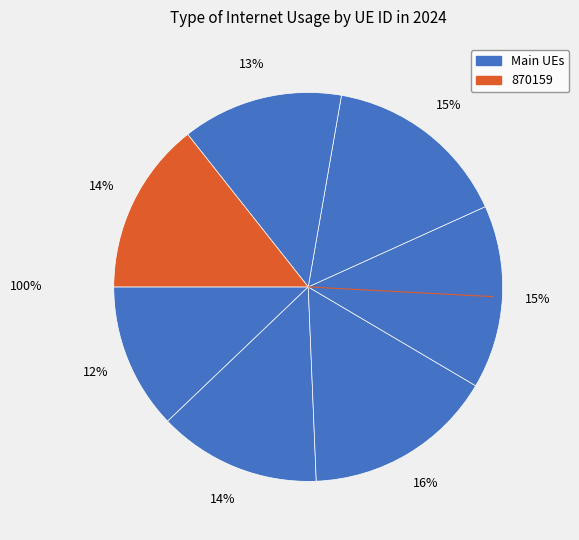

How many segments does this pie chart have?

7